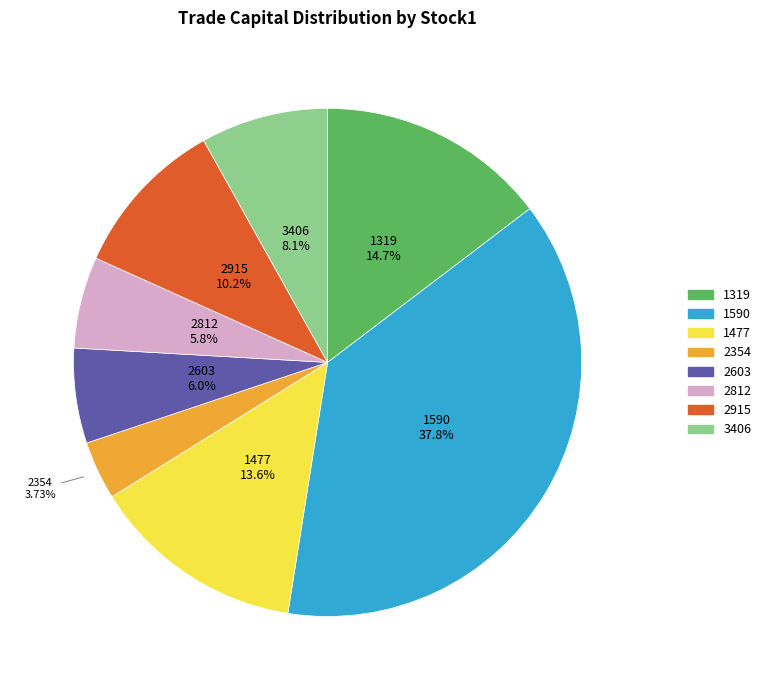

True or false: 2915 accounts for 10% of the total.

True